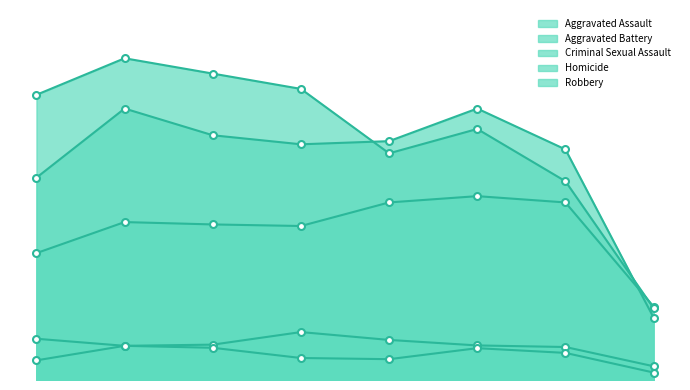

True or false: Homicide and Criminal Sexual Assault cross at least once.

False